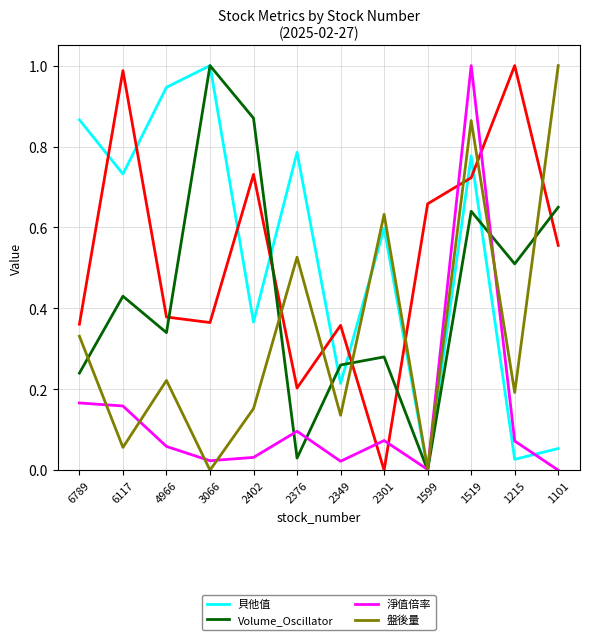

Which series changed the most between 2376 and 2301?

Volume_Oscillator